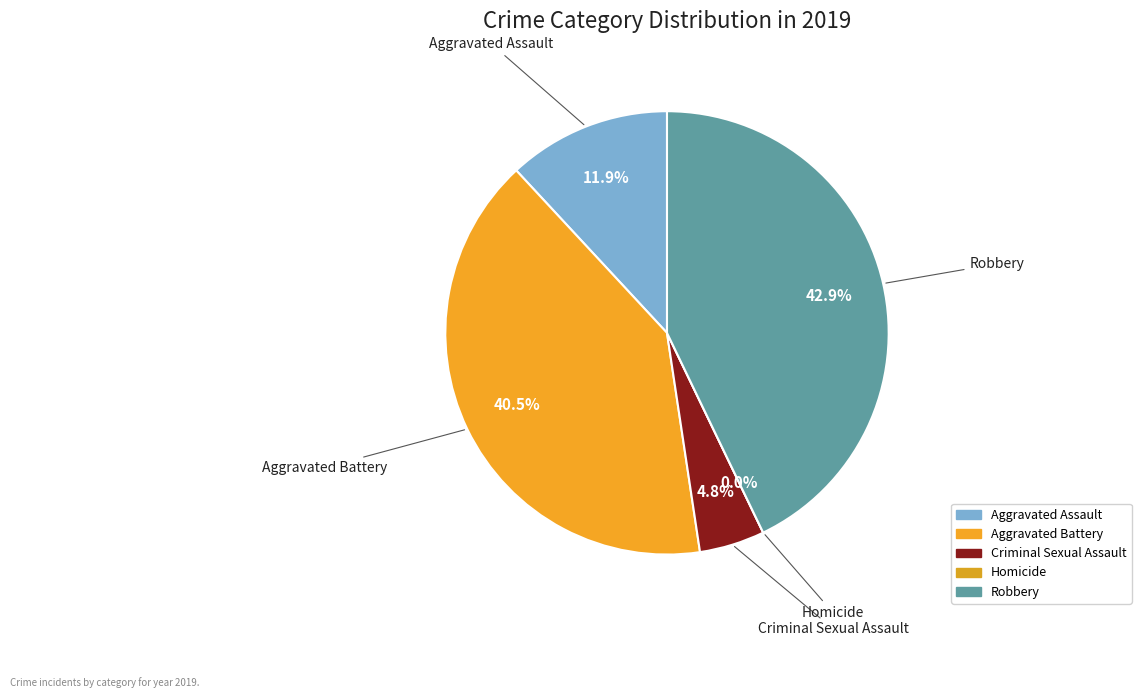

What is the ratio of the value at Aggravated Battery to the value at Aggravated Assault?

3.4